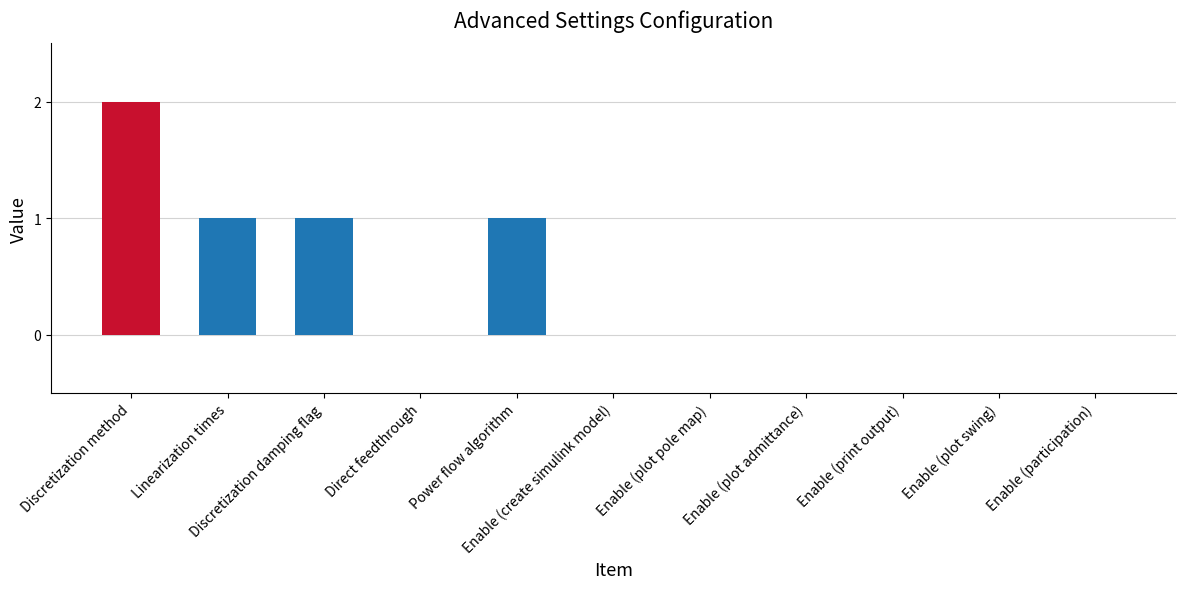

True or false: the data shows 1 at Discretization method.

False